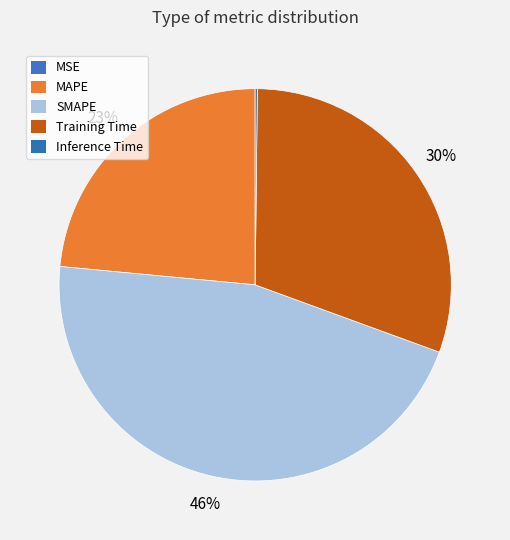

To the nearest percent, what is the average slice percentage?

20%